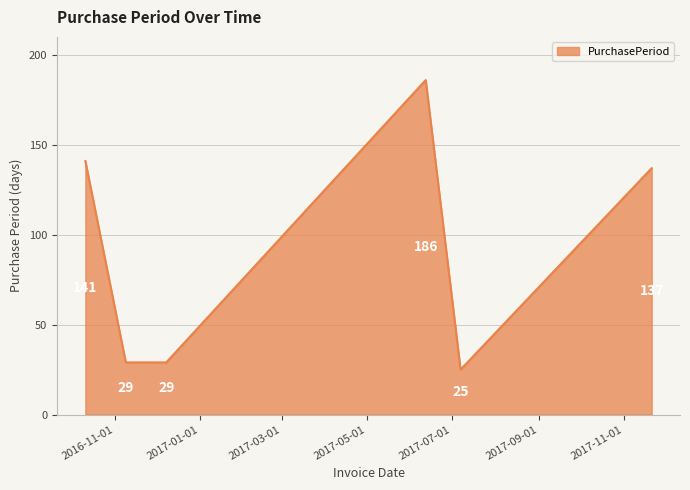

How many interior local peaks (higher than both neighbors) does the data have?

1